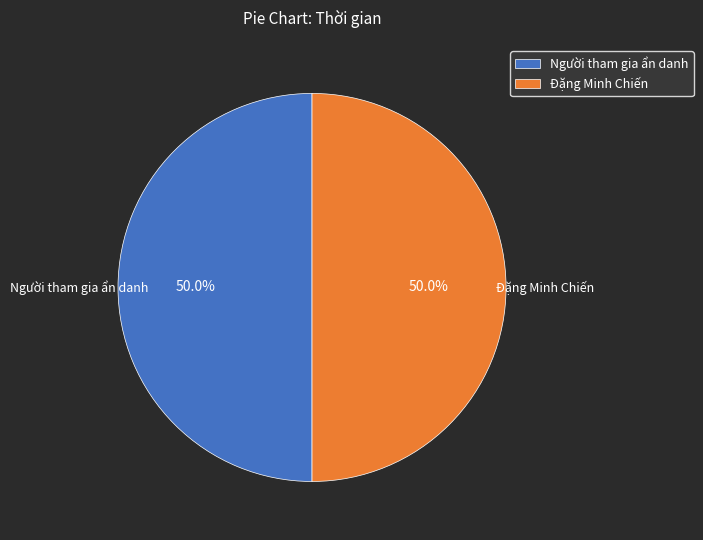

What is the ratio of the value at Đặng Minh Chiến to the value at Người tham gia ẩn danh?

1.0